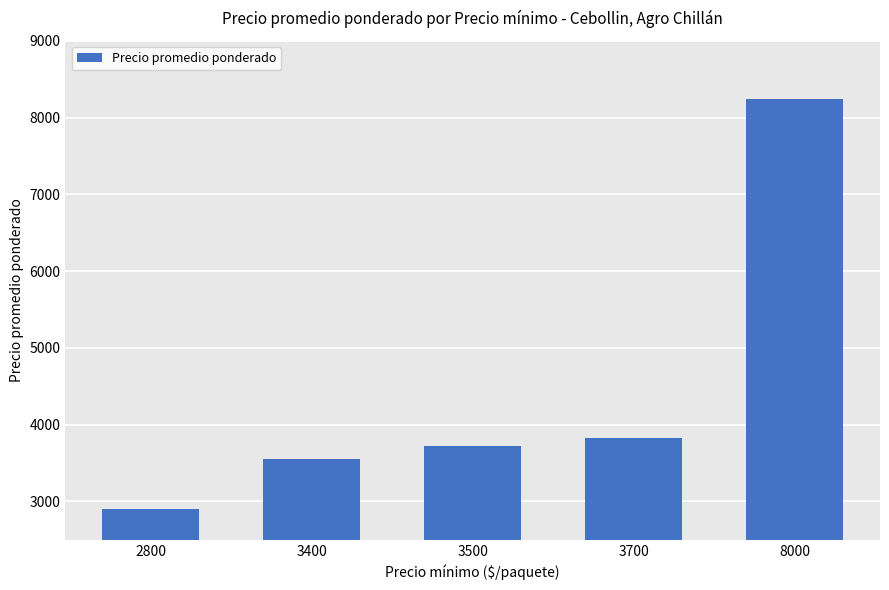

List the labels in order of value, largest first.

8000, 3700, 3500, 3400, 2800